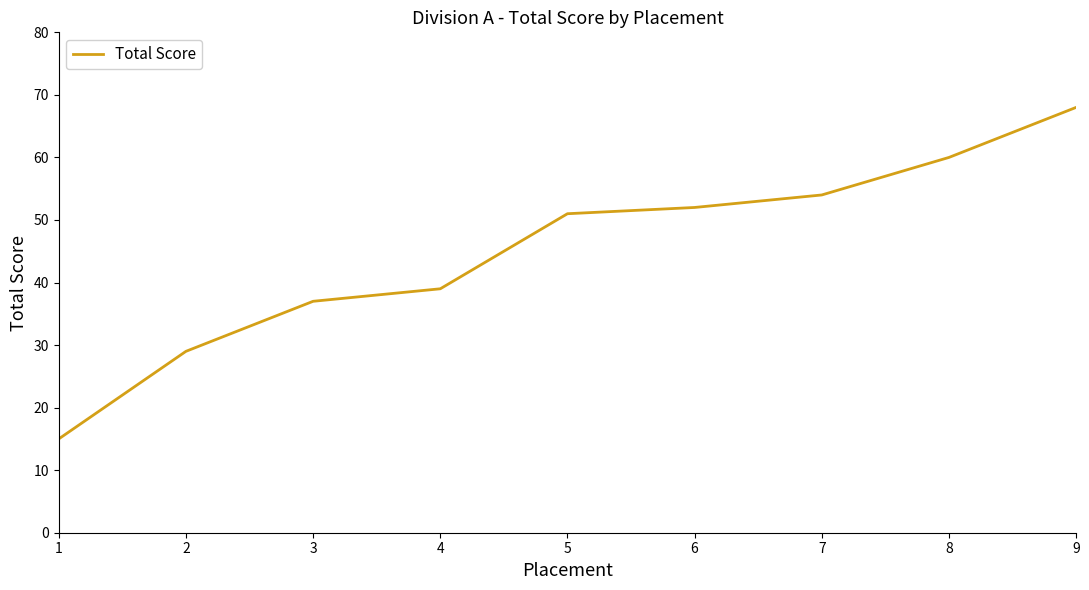

Reading left to right, list all the values displayed in this chart.

1=15	2=29	3=37	4=39	5=51	6=52	7=54	8=60	9=68